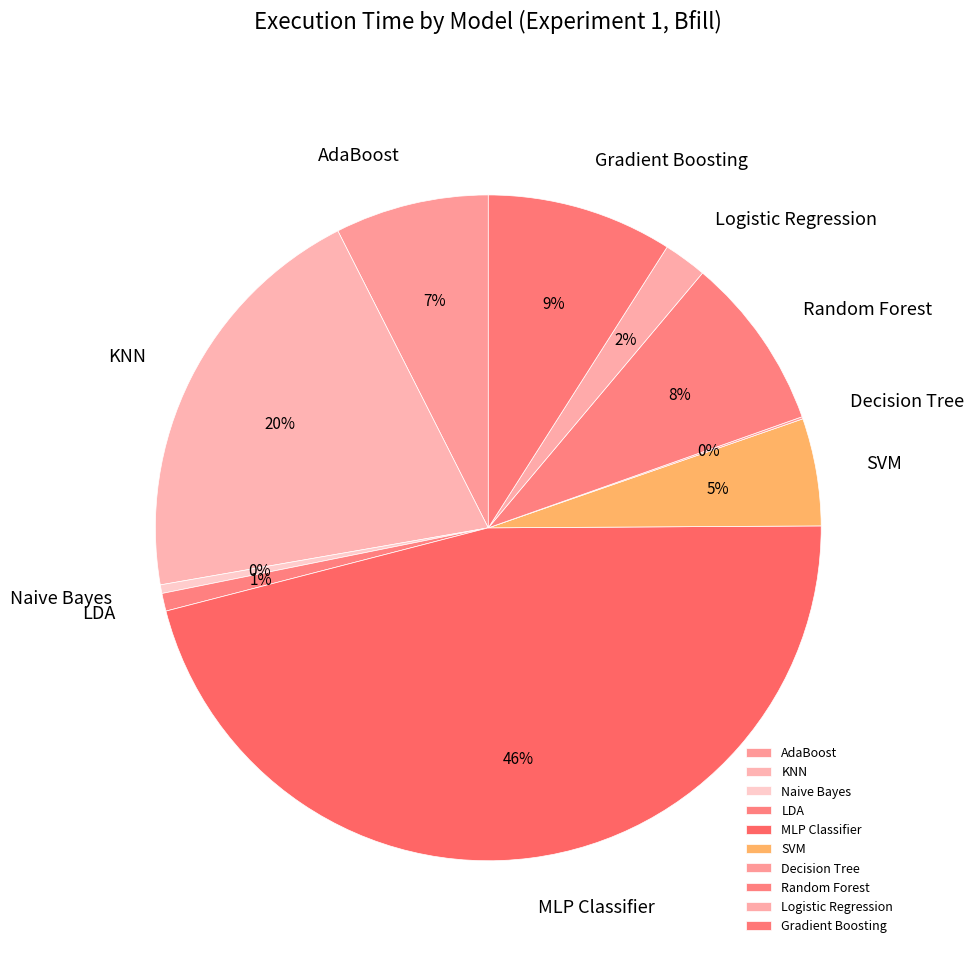

Do MLP Classifier and KNN together represent more than half of the pie?

Yes